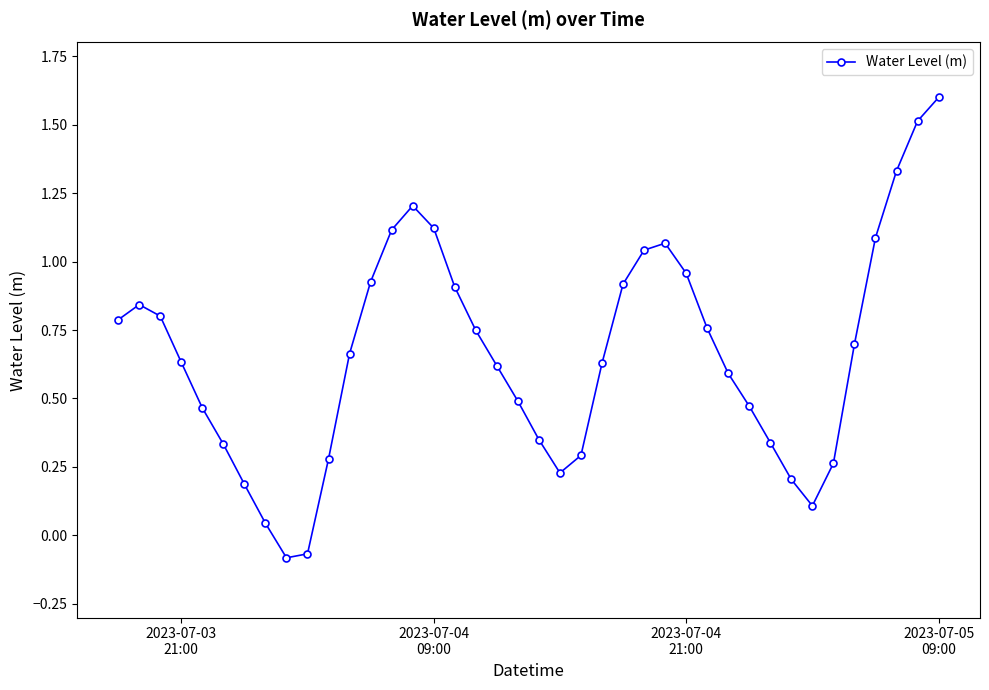

What is the difference between the second highest and second lowest values?

1.6